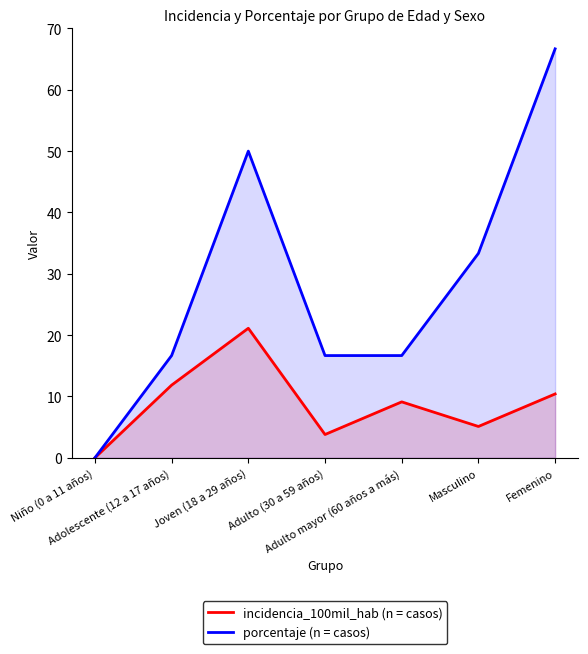

Reading left to right, extract all data points from this chart.

incidencia_100mil_hab (n = casos): Niño (0 a 11 años)=0.0	Adolescente (12 a 17 años)=11.8	Joven (18 a 29 años)=21.1	Adulto (30 a 59 años)=3.8	Adulto mayor (60 años a más)=9.1	Masculino=5.1	Femenino=10.4
porcentaje (n = casos): Niño (0 a 11 años)=0.0	Adolescente (12 a 17 años)=16.7	Joven (18 a 29 años)=50.0	Adulto (30 a 59 años)=16.7	Adulto mayor (60 años a más)=16.7	Masculino=33.3	Femenino=66.7